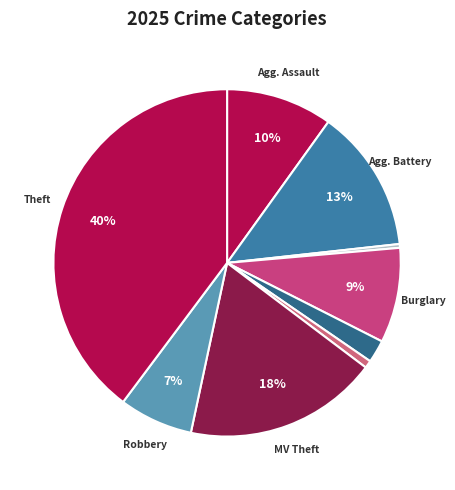

How many slices are in this pie chart?

9